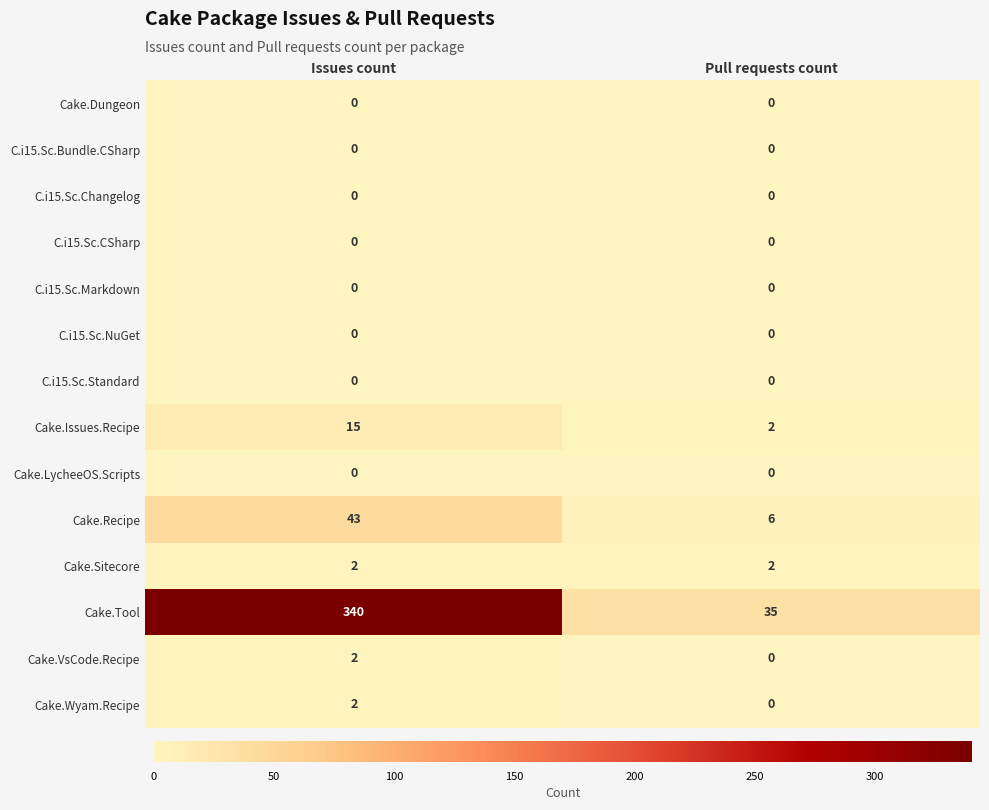

At which category does the chart reach its peak across all series?

Issues count